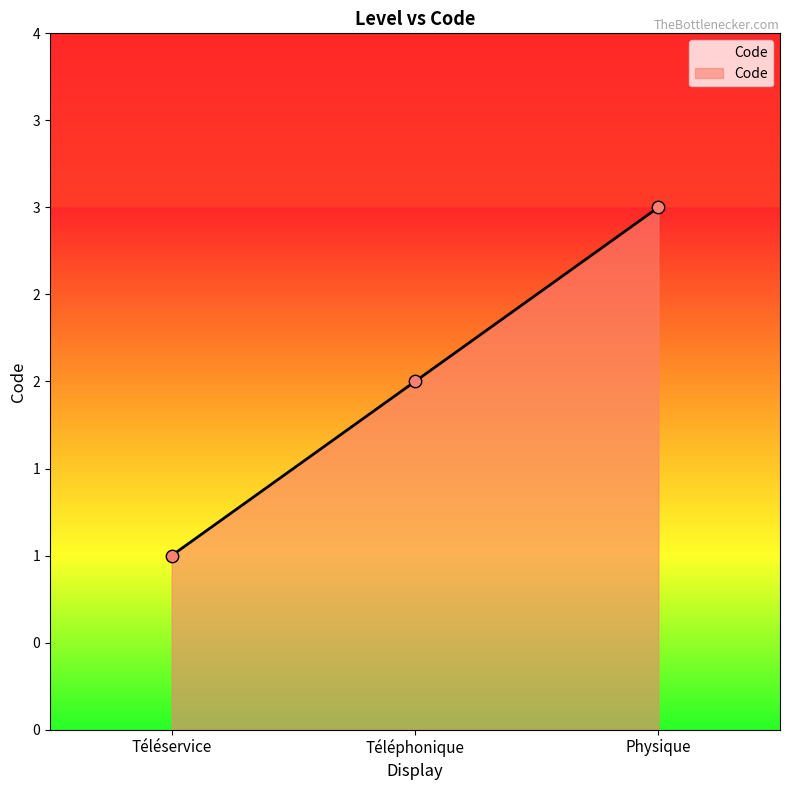

Which has a higher value, Téléservice or Physique?

Physique